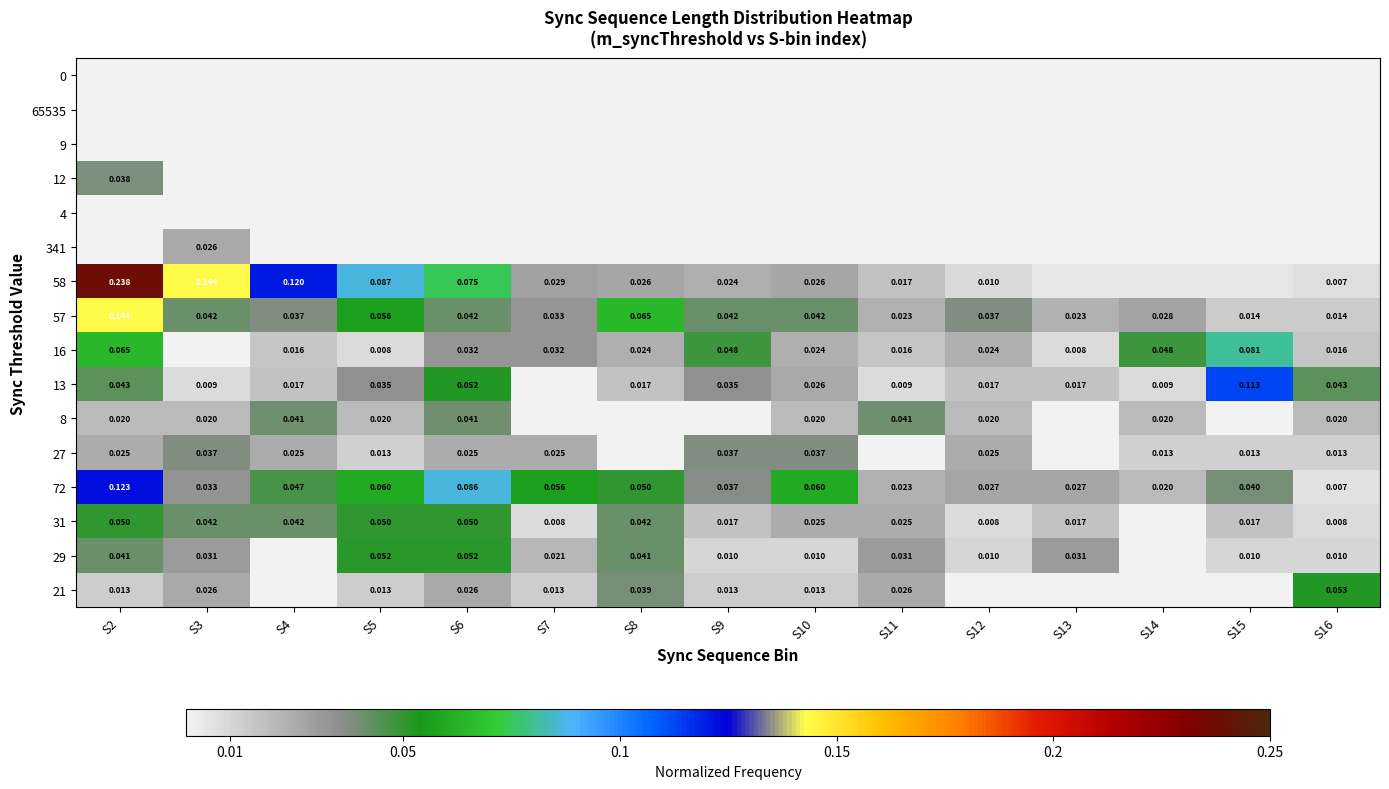

How many data points does each series have?

15